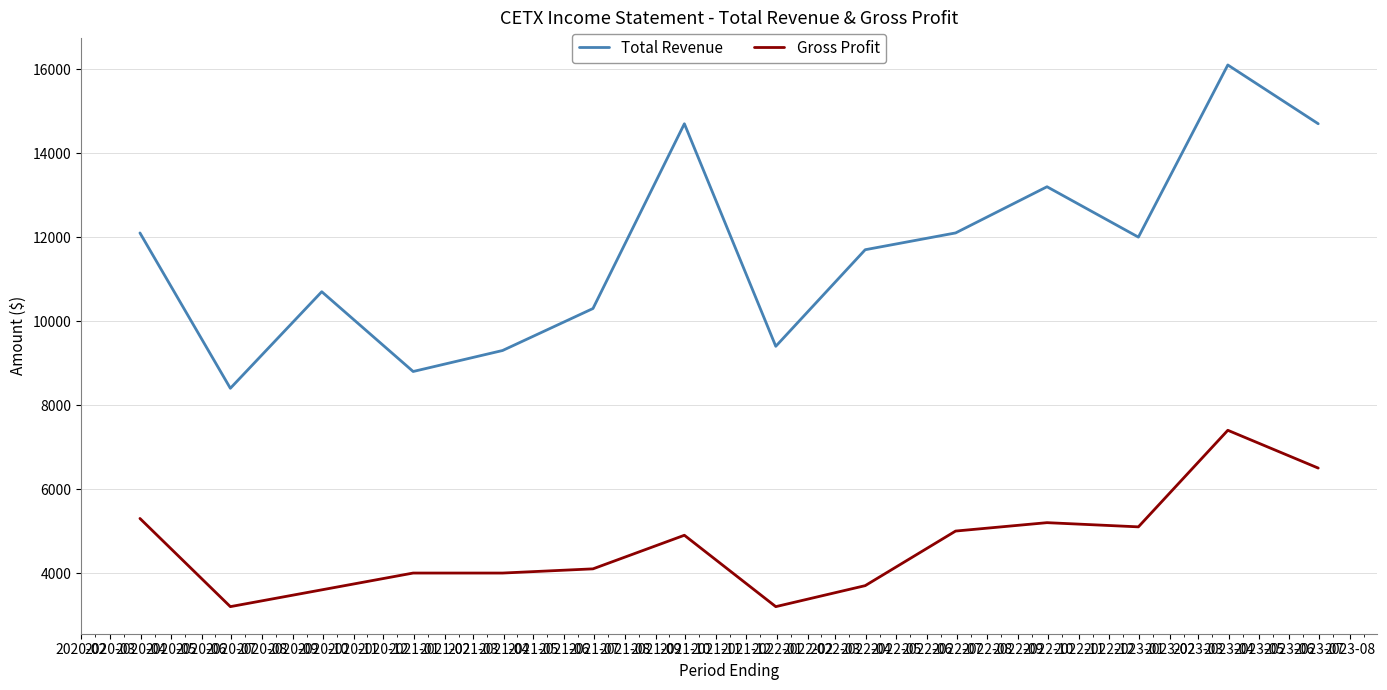

List the series in order of their overall mean, lowest first.

Gross Profit, Total Revenue